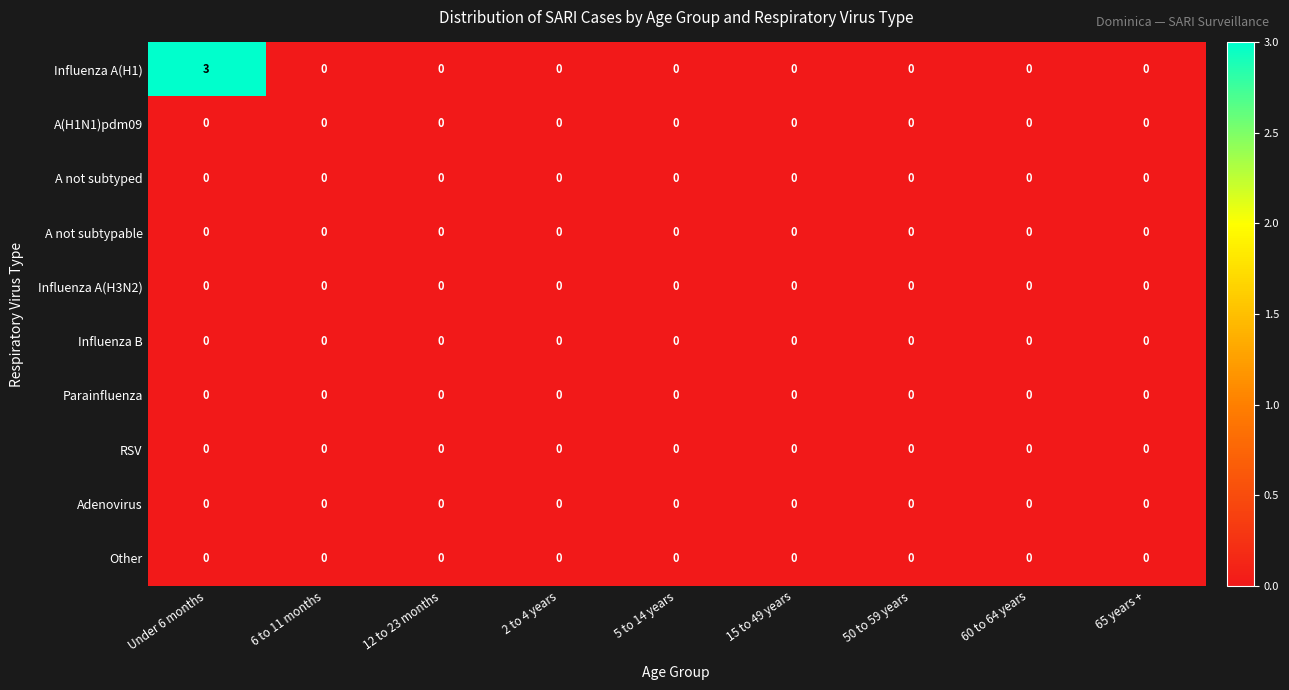

Which series has the widest spread of values?

Influenza A(H1)